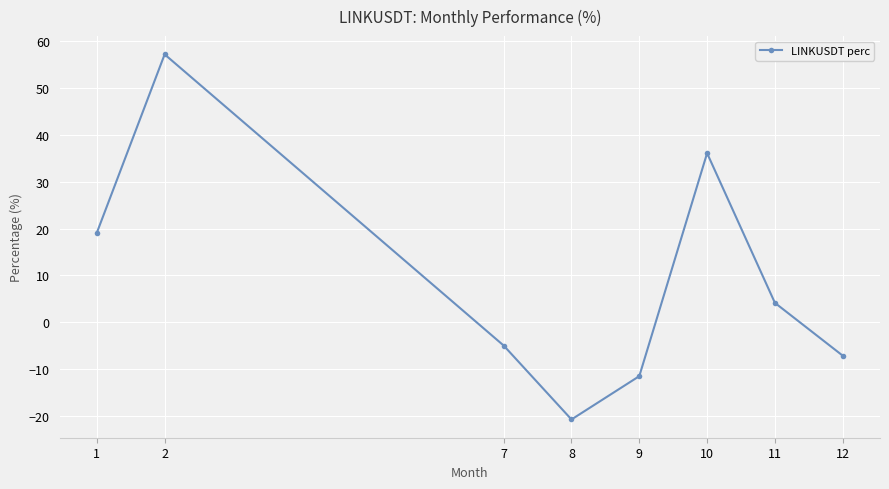

True or false: there are more than 1 points higher than both neighbors.

True